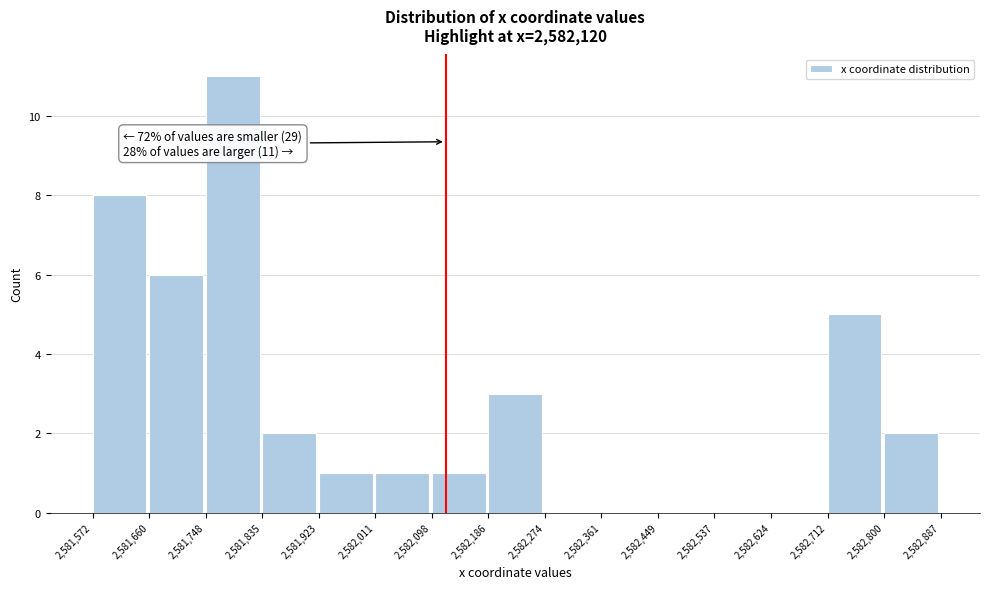

Over which range of the x-axis is the bar tallest?

2,581,748 to 2,581,835